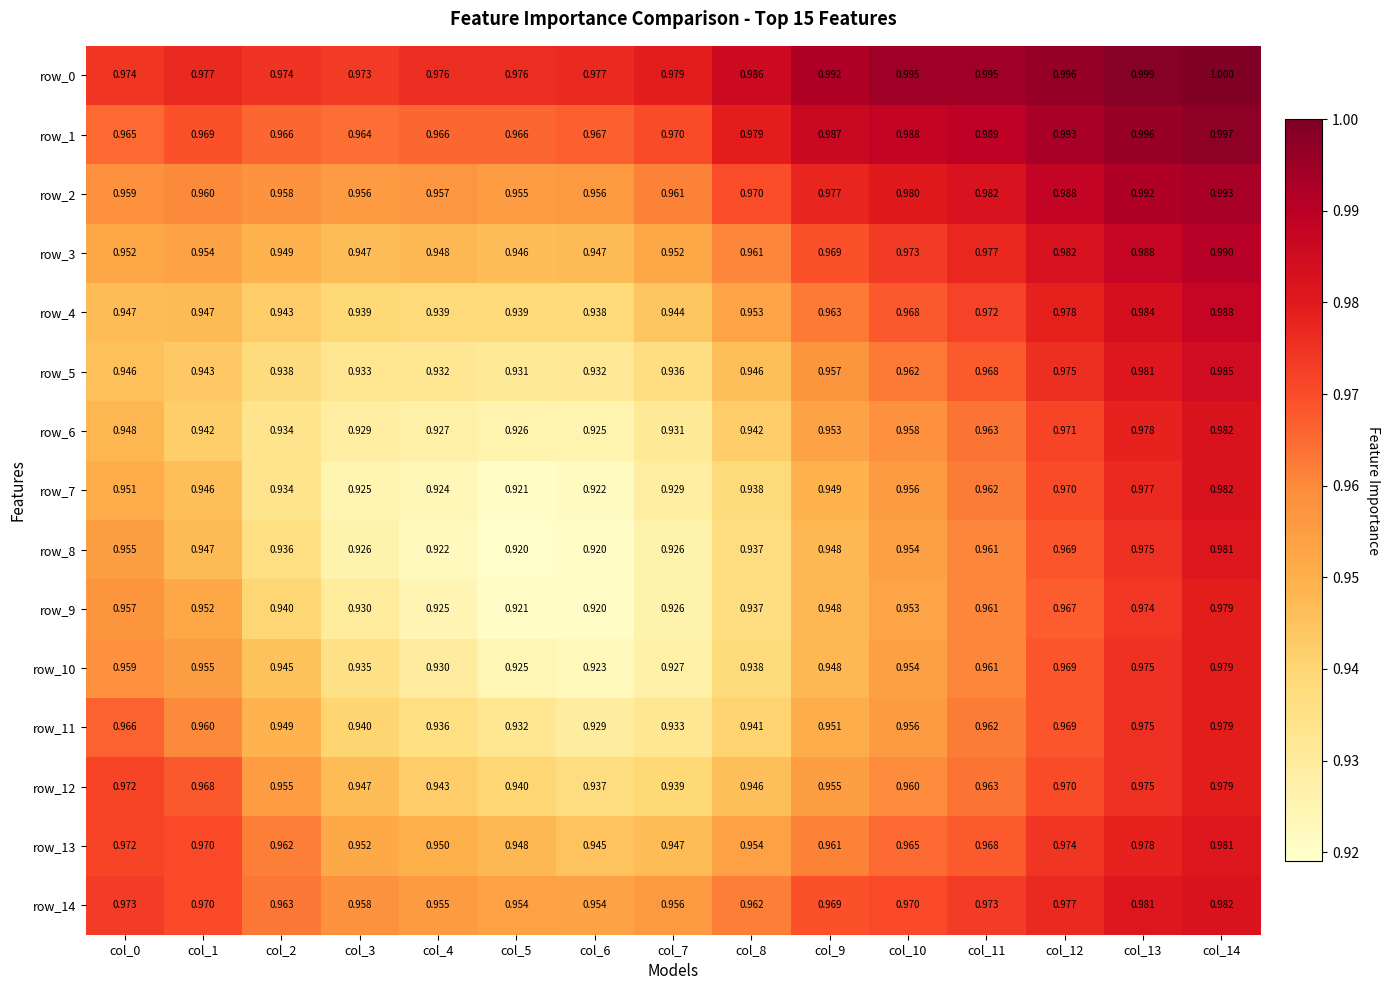

Is it true that row_12 equals 1.0 at col_10?

True